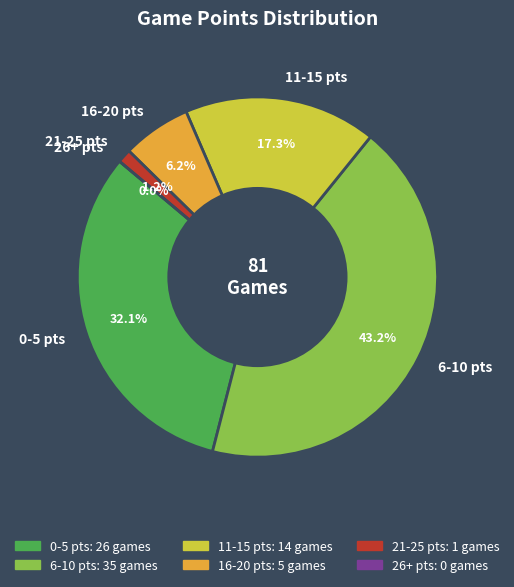

To the nearest percent, what is the average slice percentage?

17%